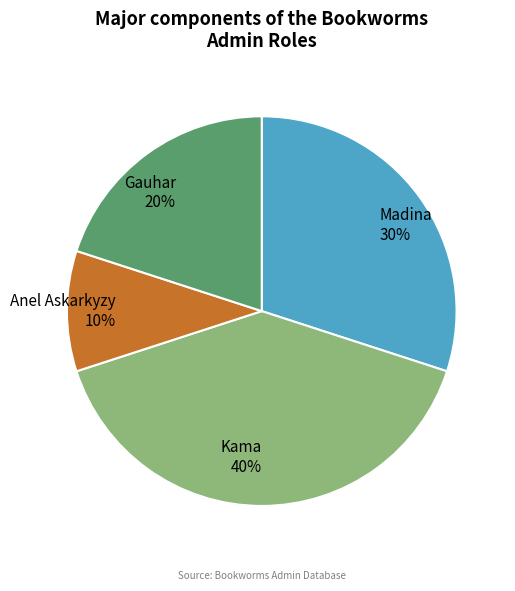

To the nearest percent, what portion does Anel Askarkyzy represent?

10%